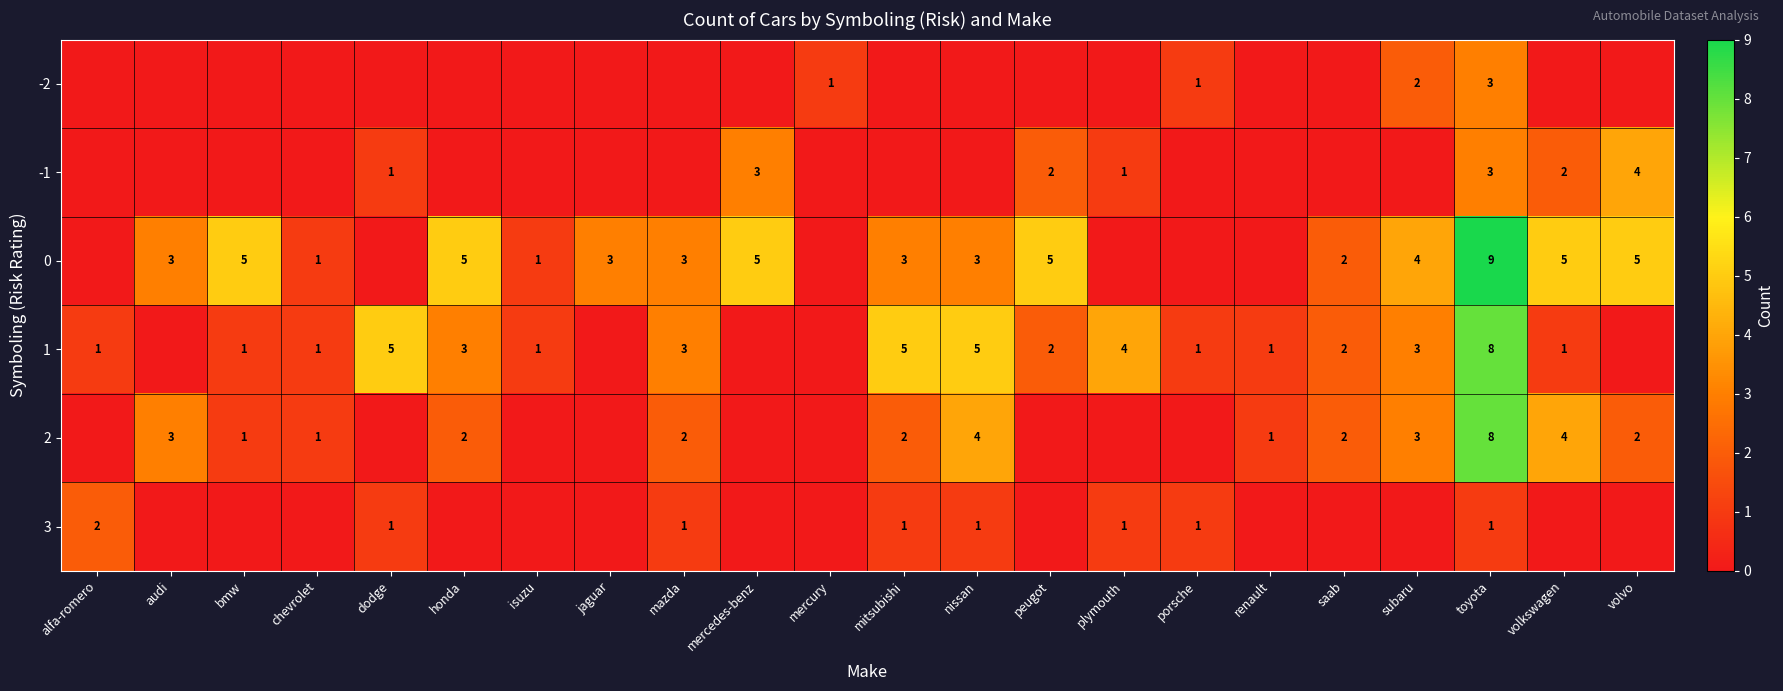

At which category does the chart reach its peak across all series?

toyota